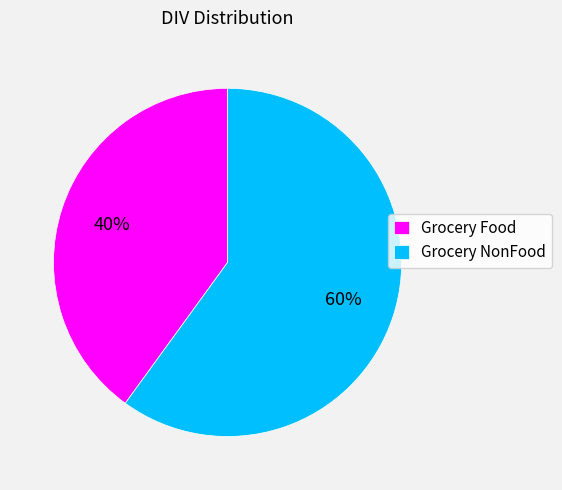

How many slices are in this pie chart?

2